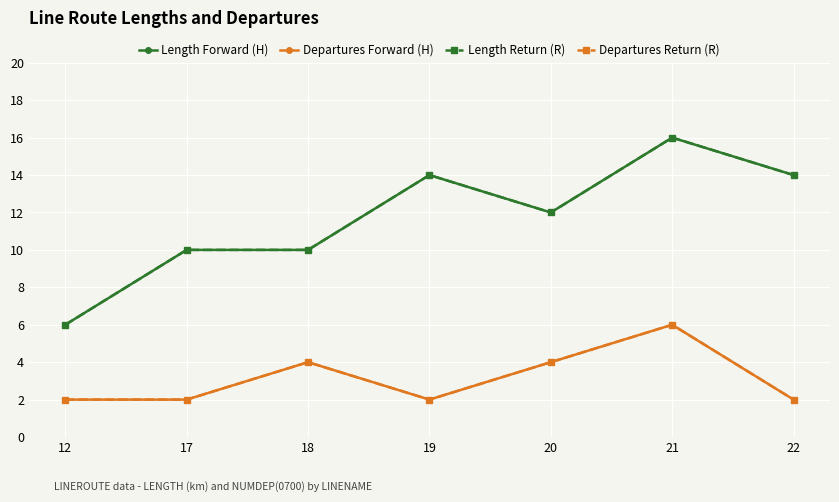

Does the chart have visible grid lines?

Yes